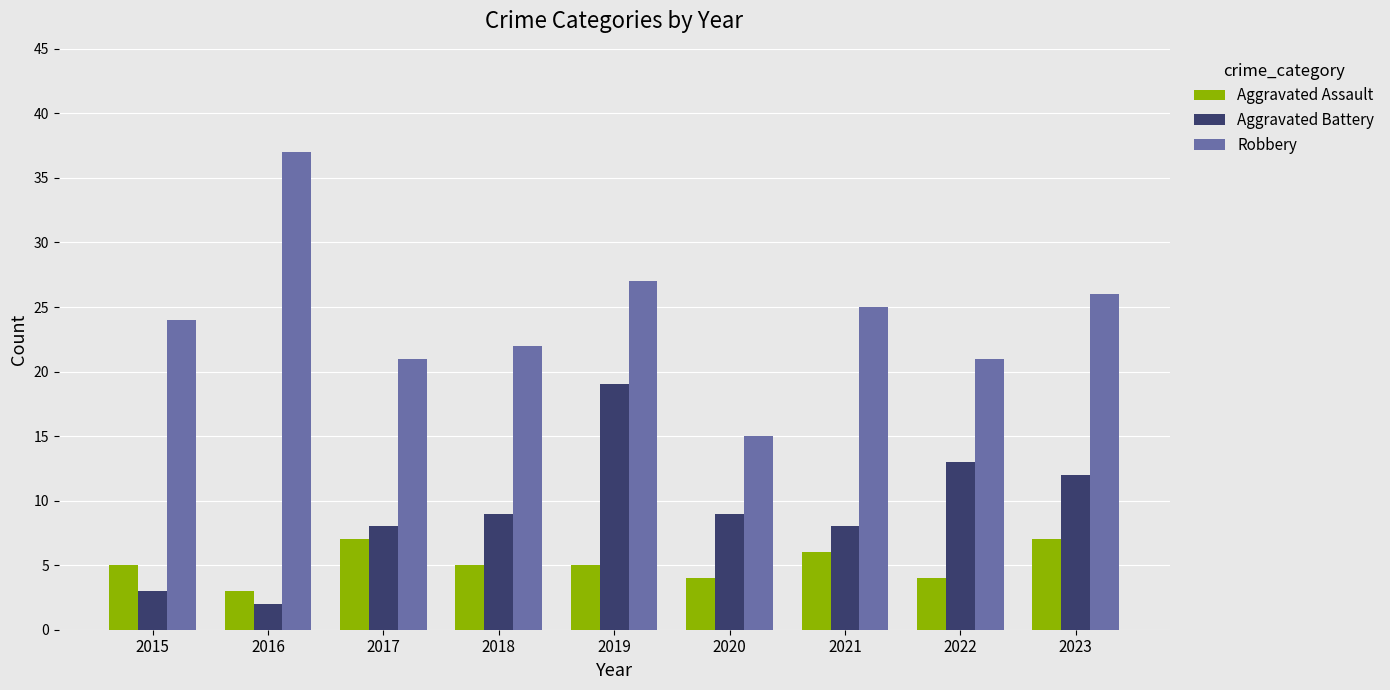

What is the difference between the highest and lowest values at 2015?

21